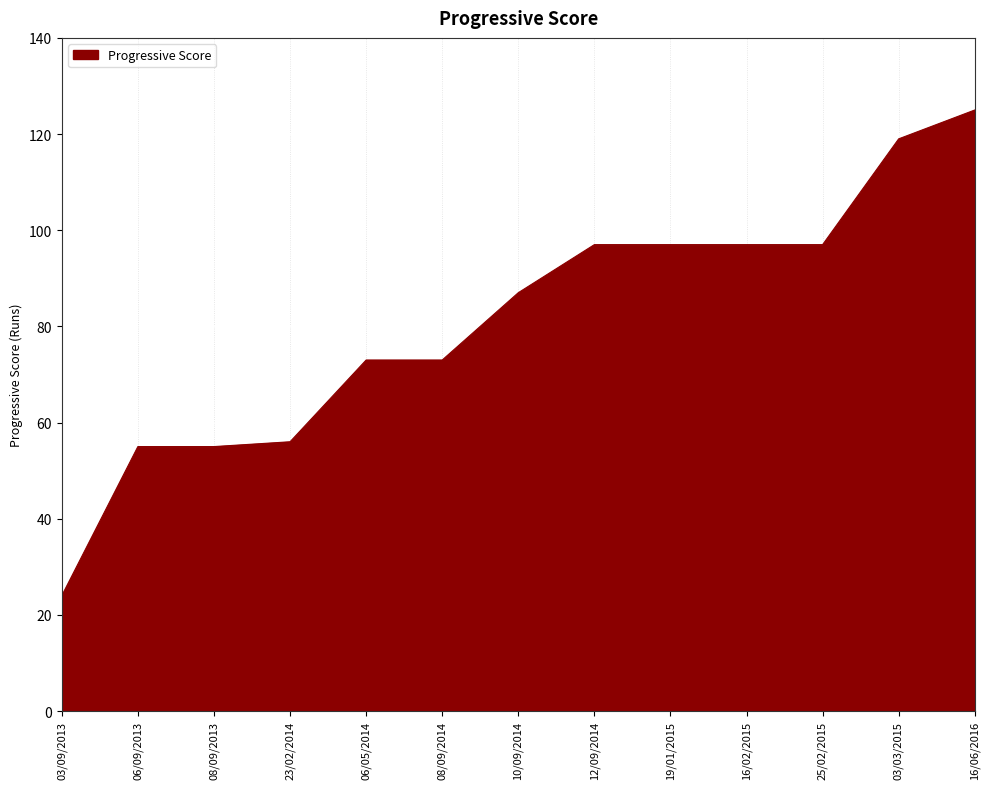

Between 03/03/2015 and 08/09/2014, which is larger?

03/03/2015